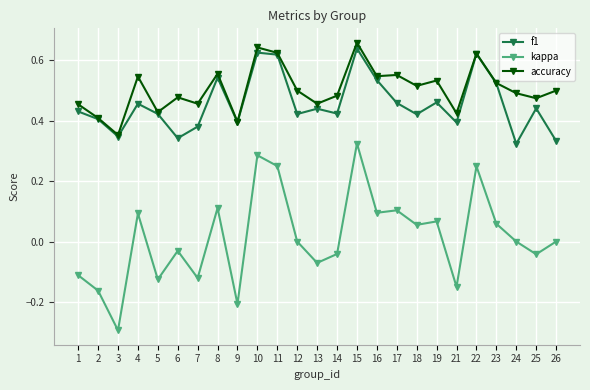

At 16, list the series in order from largest to smallest.

accuracy, f1, kappa